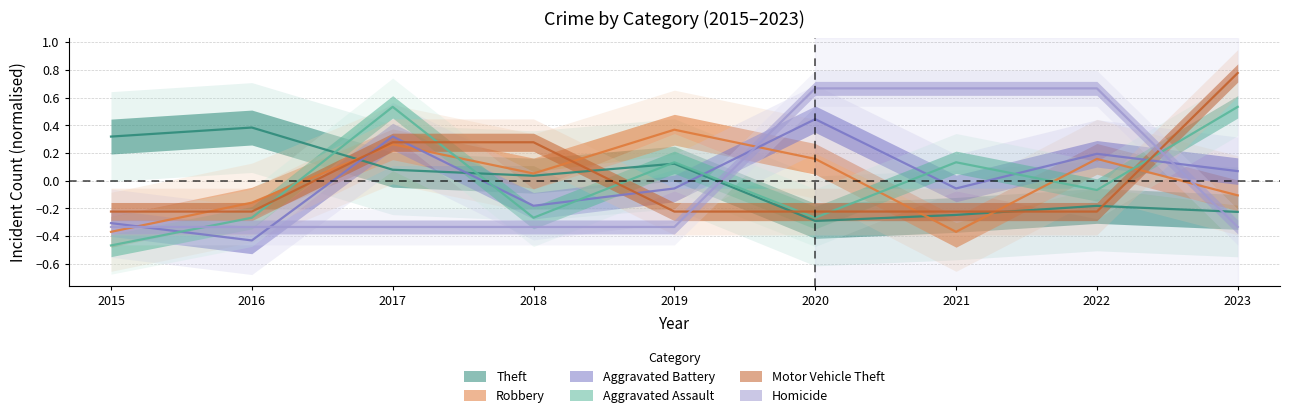

At which category is the sum across all series the highest?

2017